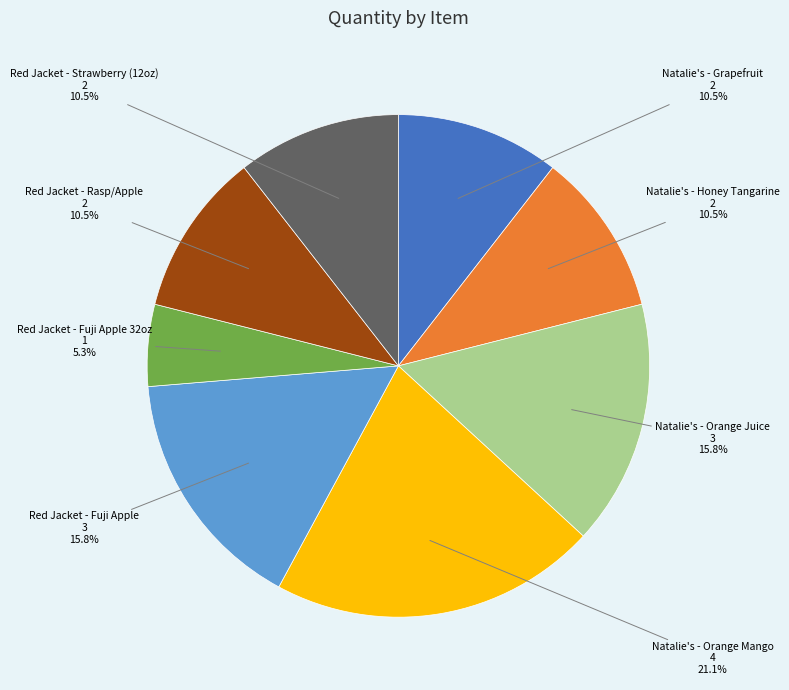

What is the largest slice in the pie chart?

Natalie's - Orange Mango